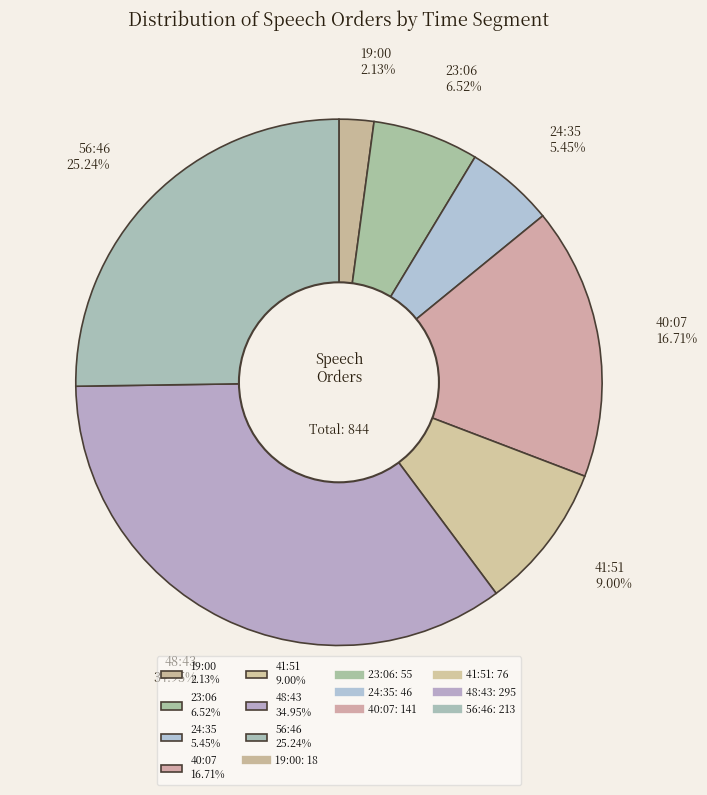

Is there any slice that represents more than half of the pie?

No